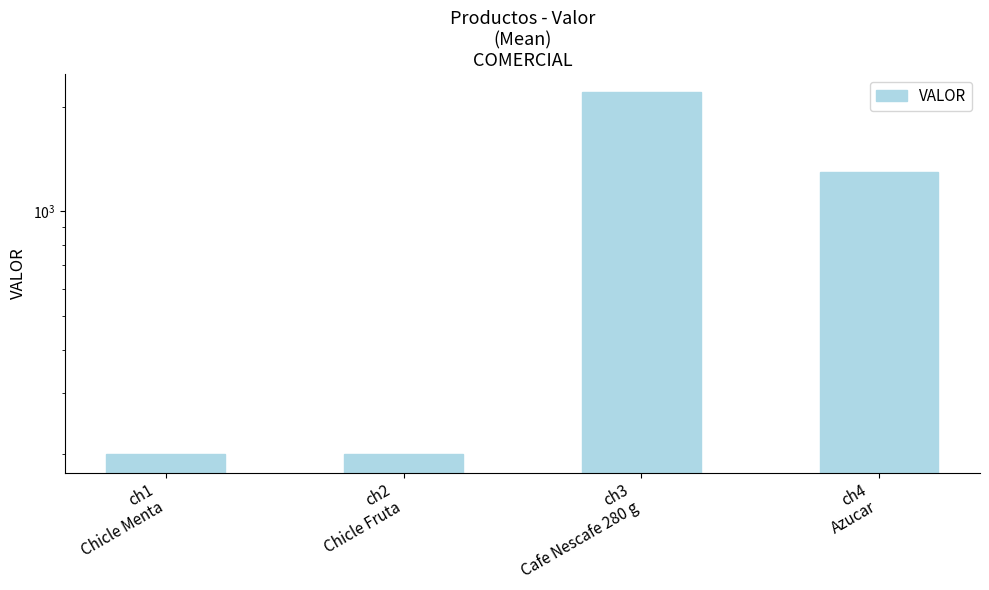

Which category has the lowest value across all series?

ch1
Chicle Menta